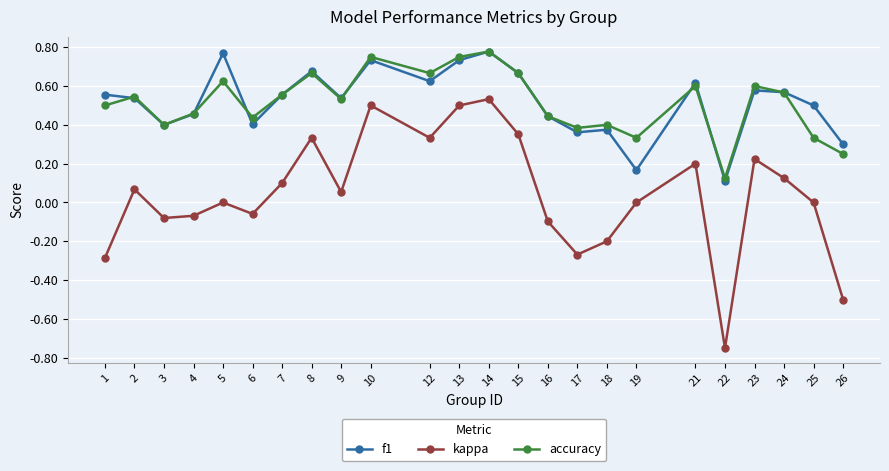

Which category has the lowest value in the f1 series?

22